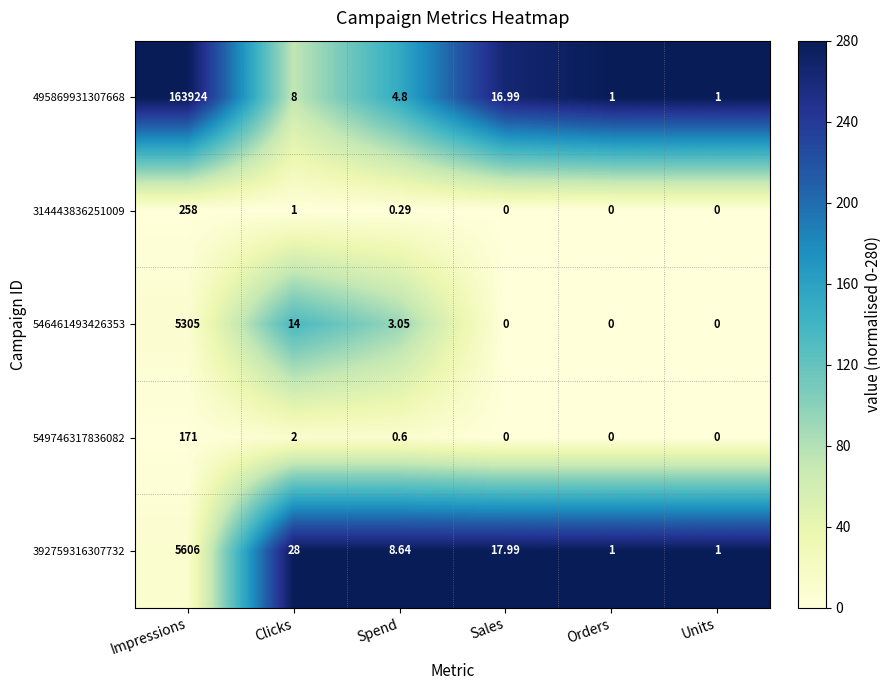

Which category has the highest value in the 495869931307668 series?

Impressions